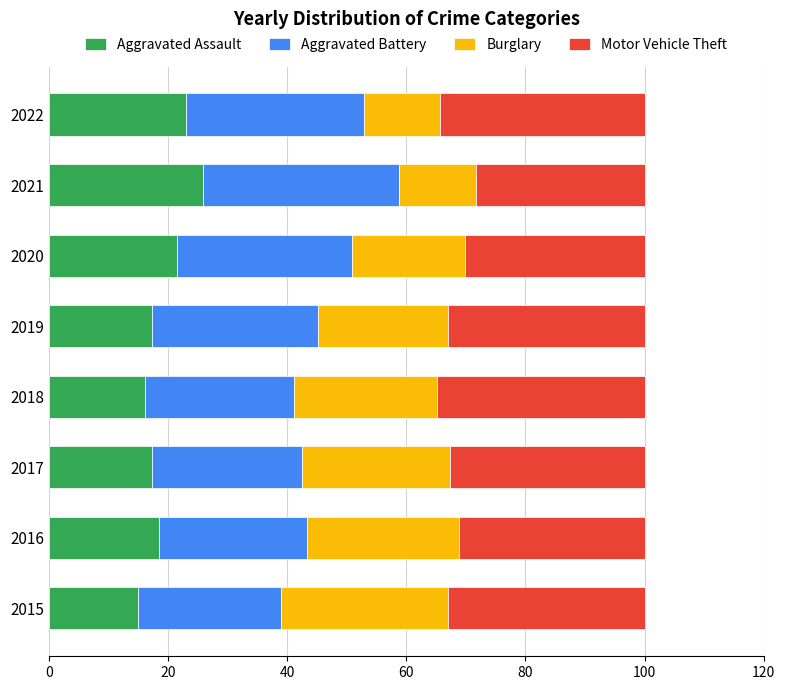

What is the average value of the Aggravated Assault series?

19.3